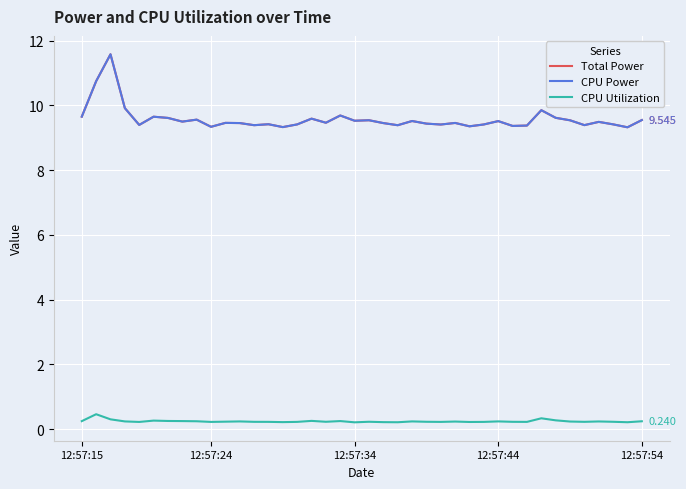

How many lines are shown in the chart?

3